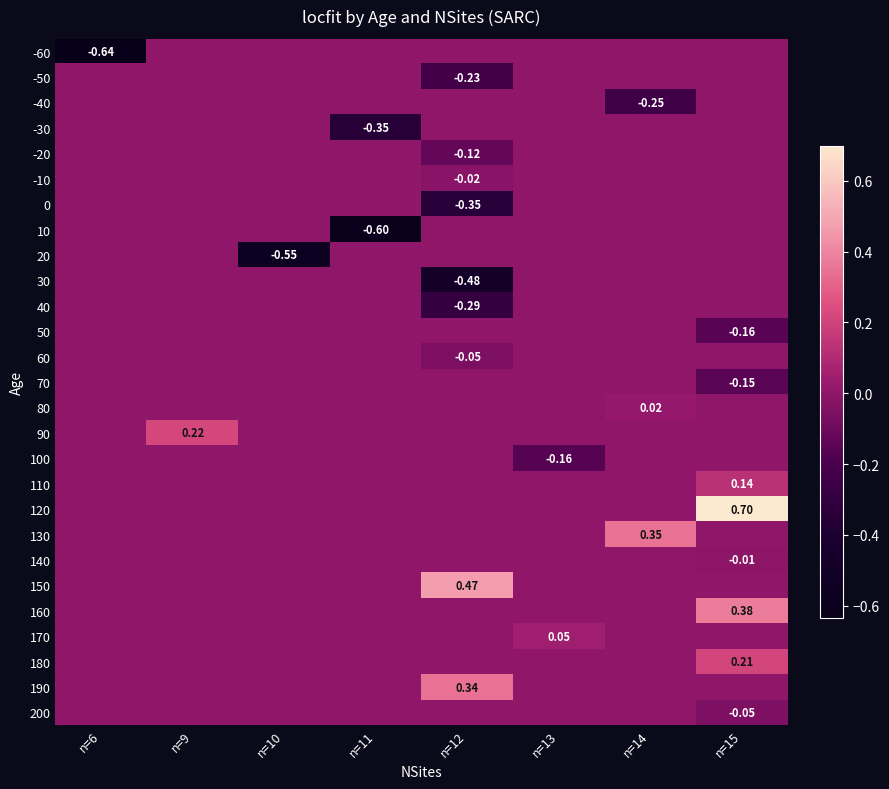

At which label is -10 closest to 0?

n=6